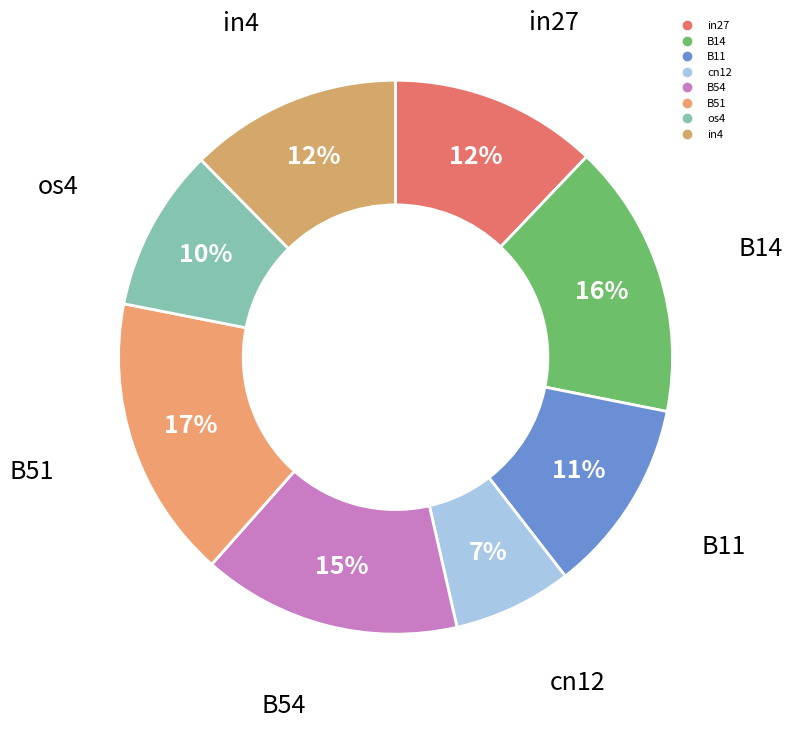

How many segments does this pie chart have?

8